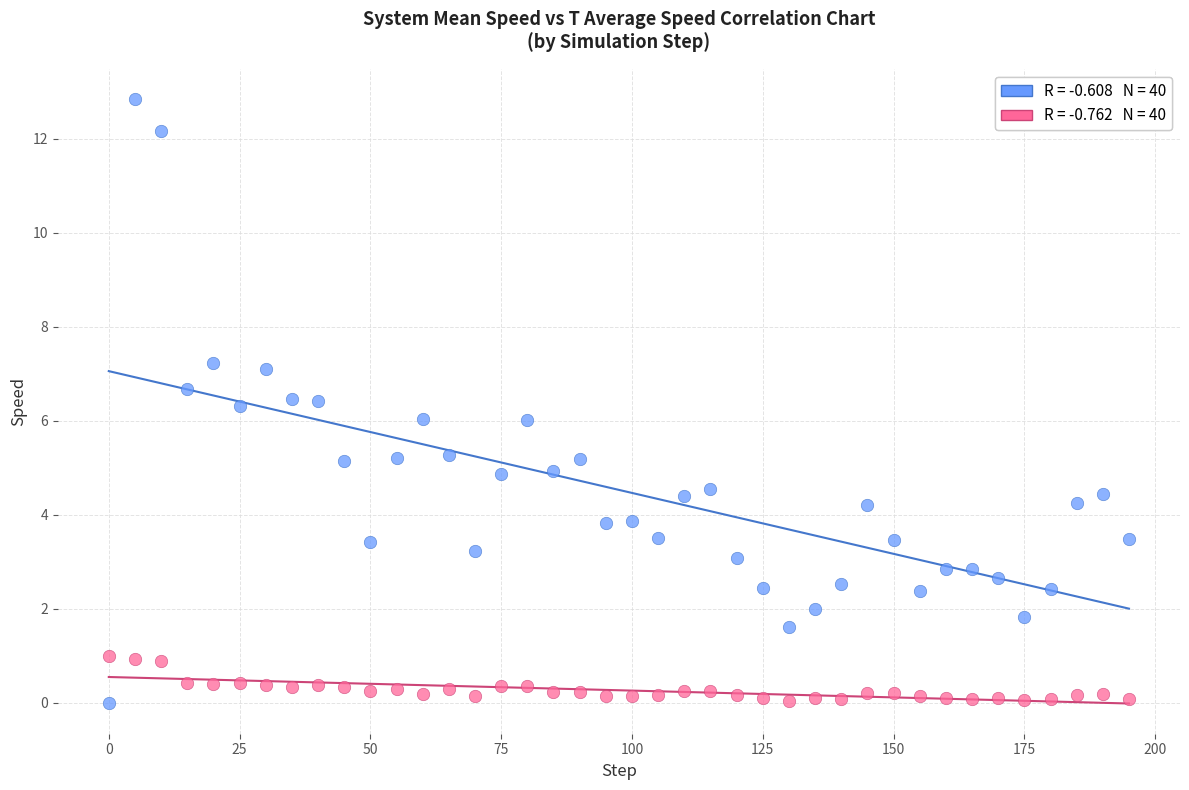

Across all data points, what is the range of Y values (max minus min)?

12.8